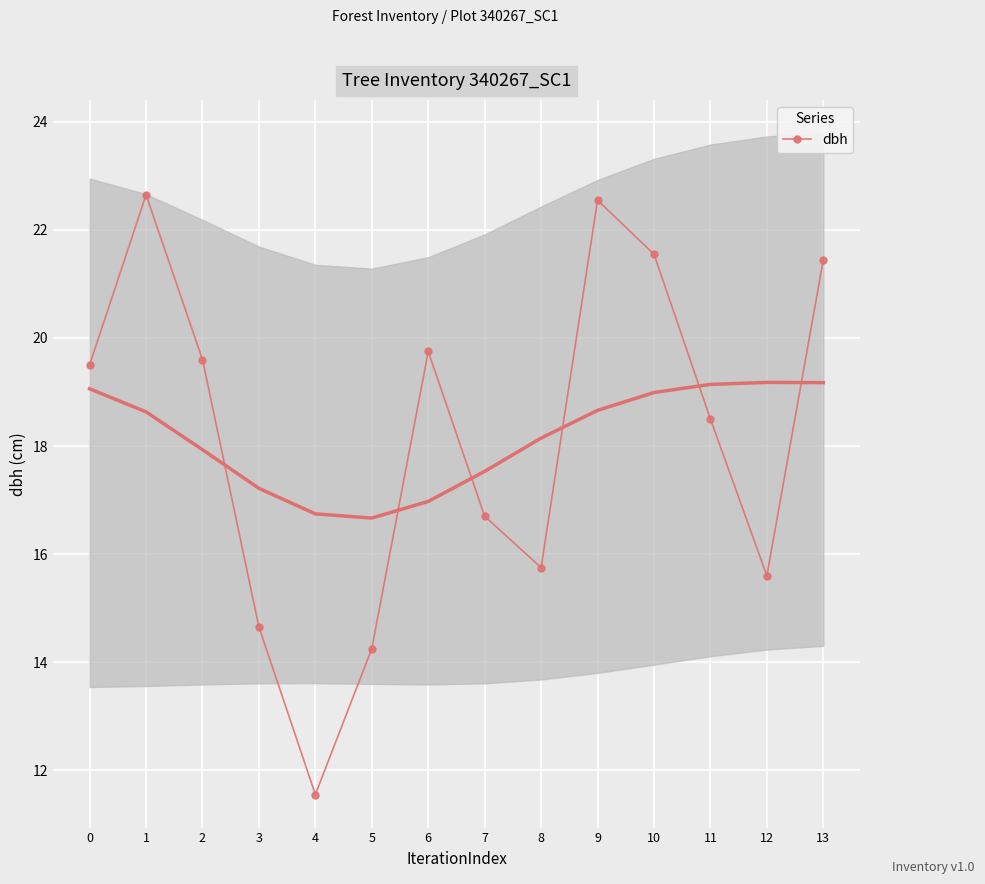

Rank the categories by value from lowest to highest.

4, 5, 3, 12, 8, 7, 11, 0, 2, 6, 13, 10, 9, 1